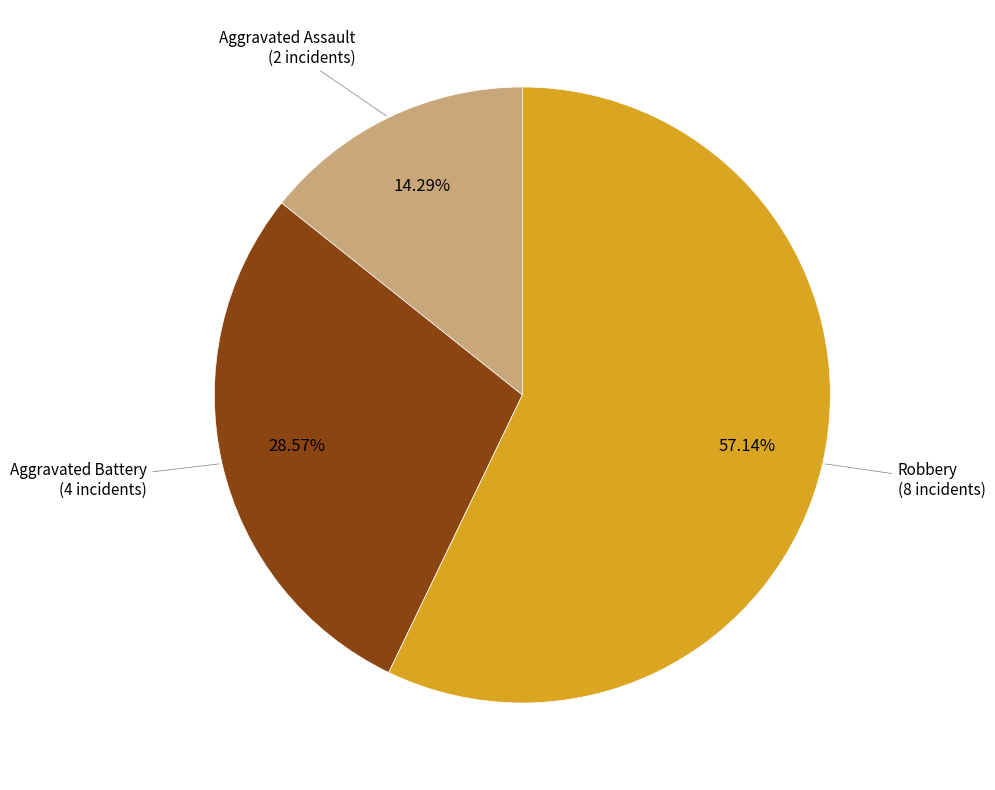

How many slices are in this pie chart?

3